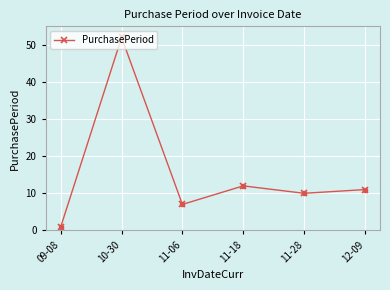

List the labels in order of value, smallest first.

09-08, 11-06, 11-28, 12-09, 11-18, 10-30